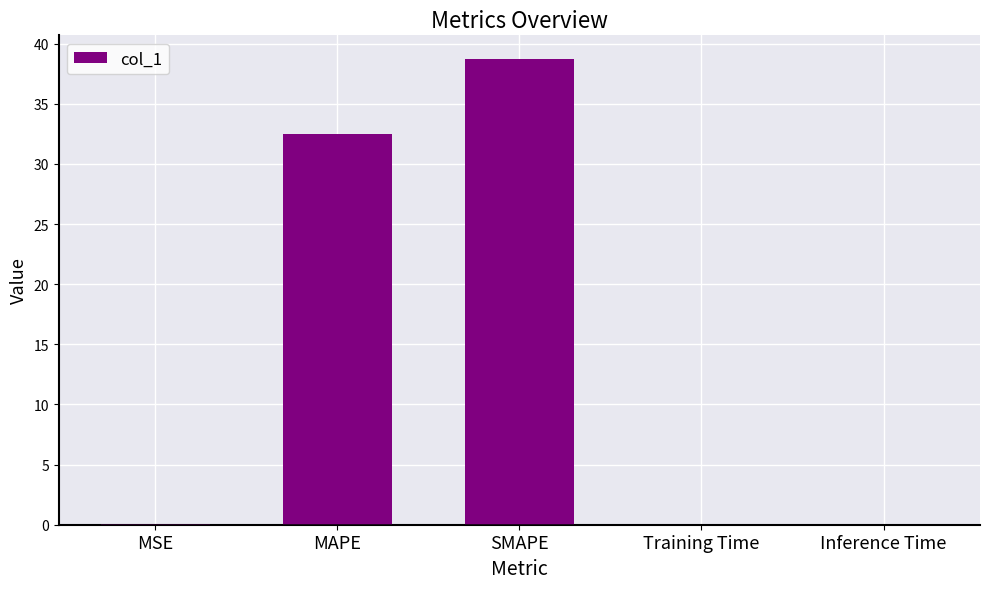

What is the maximum value shown in the chart?

38.8